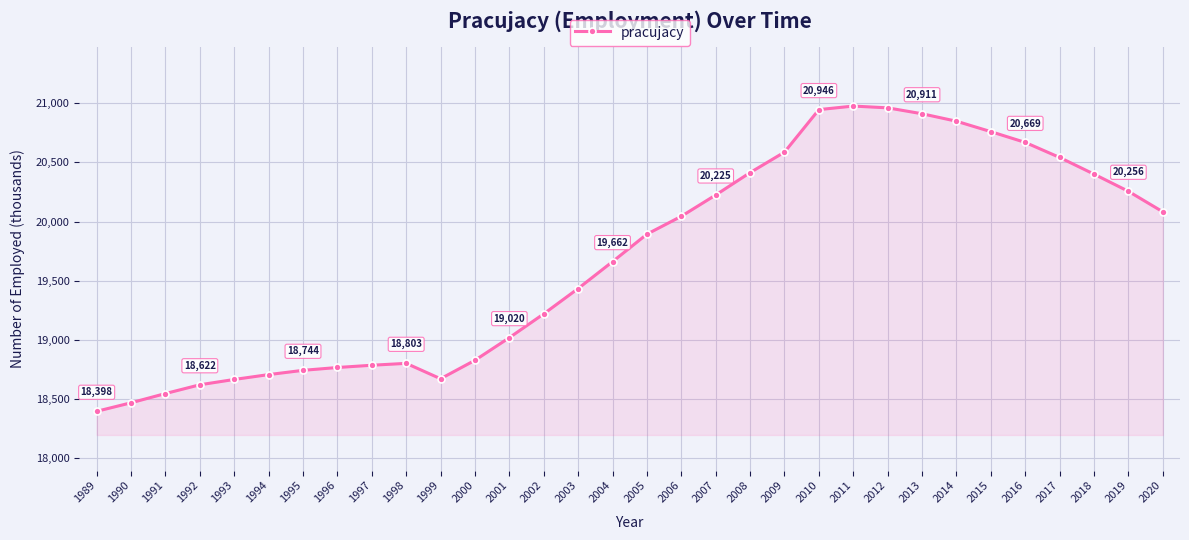

What is the value of the 17th point from the left?

19894